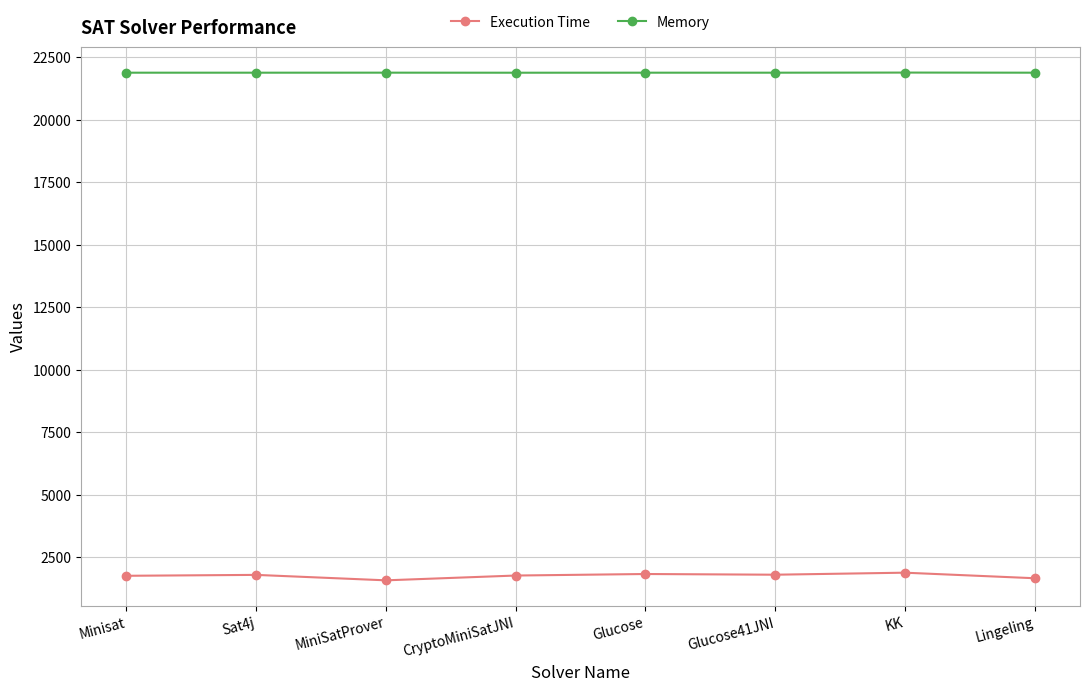

What is the minimum value shown in the chart?

1572